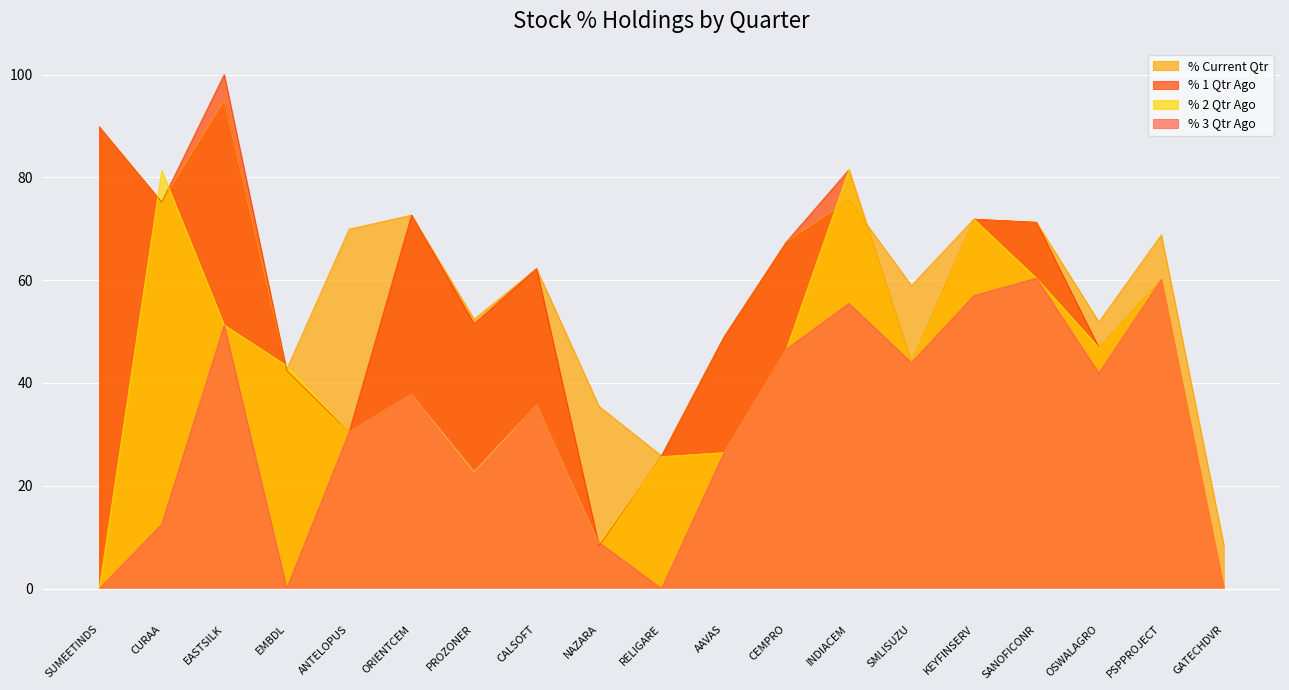

Is it true that % 2 Qtr Ago equals 22.7 at PROZONER?

True